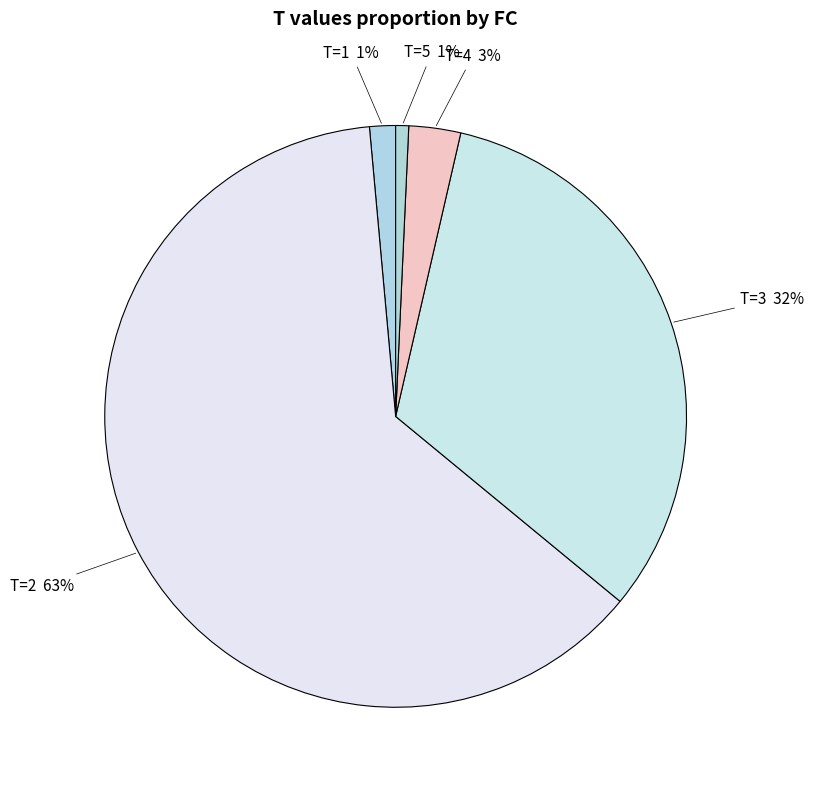

To the nearest percent, what percentage of the pie is T=5?

1%